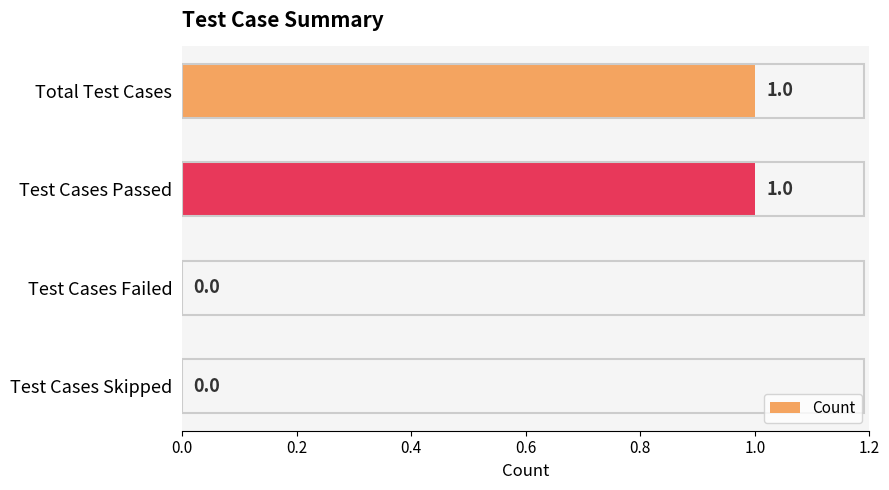

Between Test Cases Failed and Total Test Cases, which is larger?

Total Test Cases